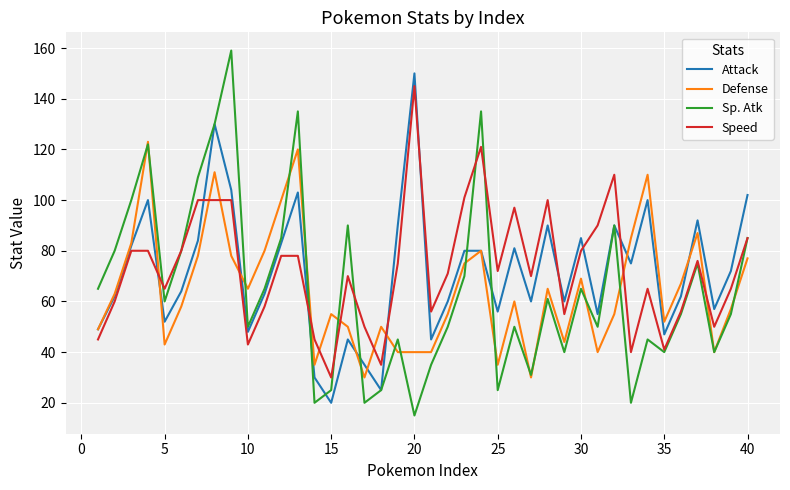

True or false: Speed and Attack cross at least once.

True